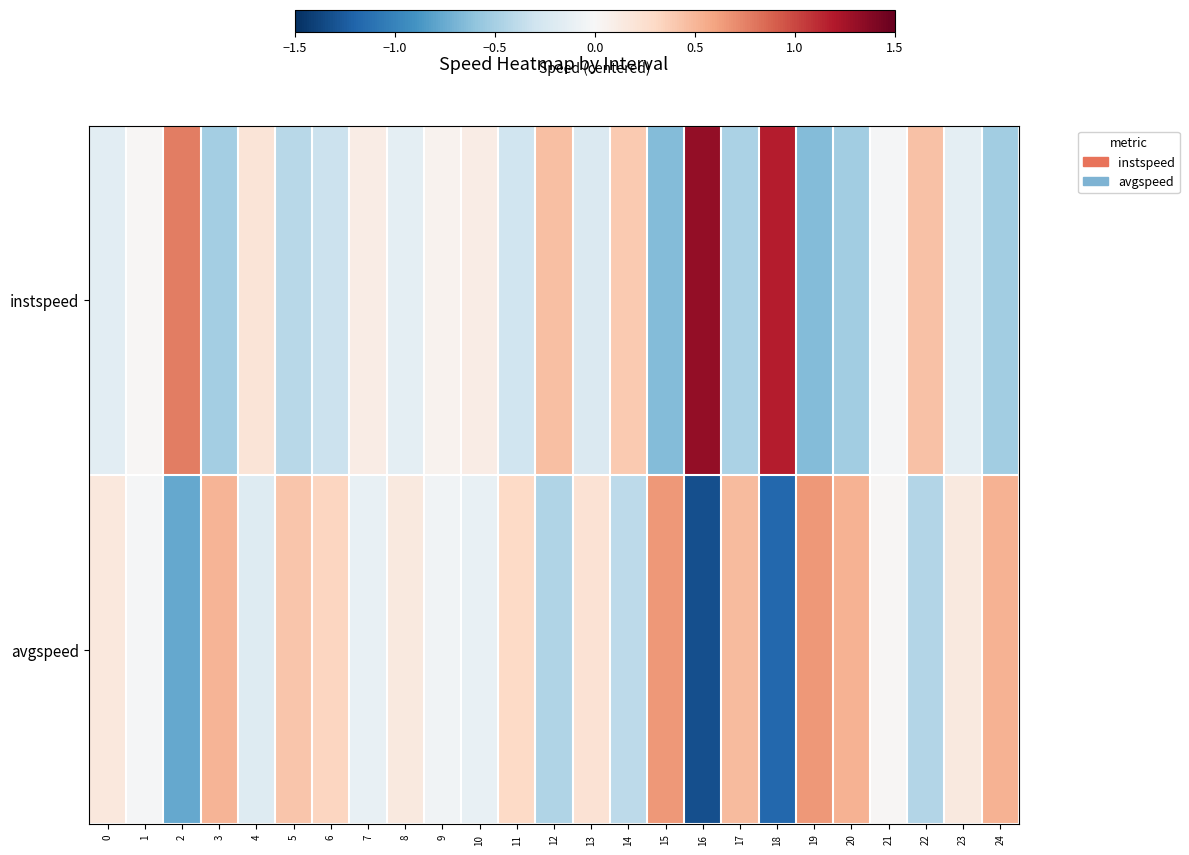

What is the difference between the highest and lowest values at 10?

0.2